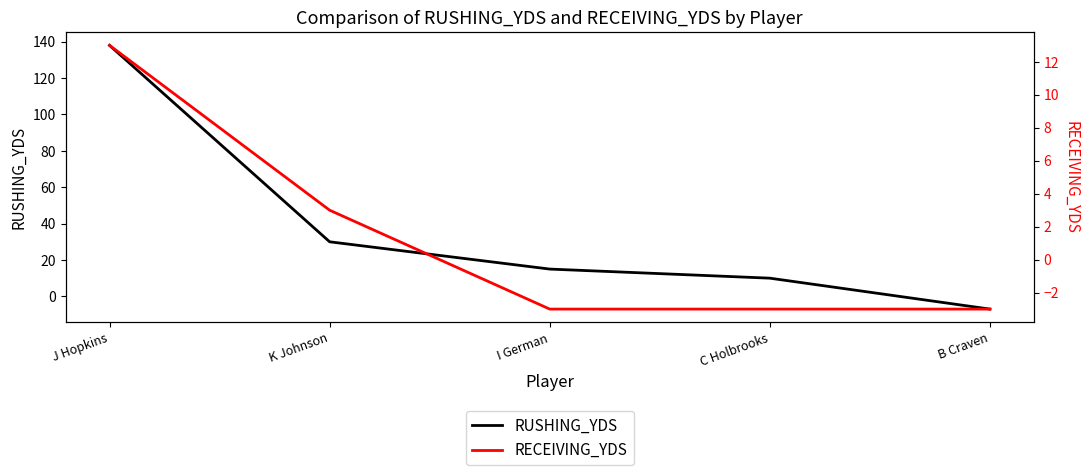

What are all the series names shown in the legend?

RUSHING_YDS, RECEIVING_YDS